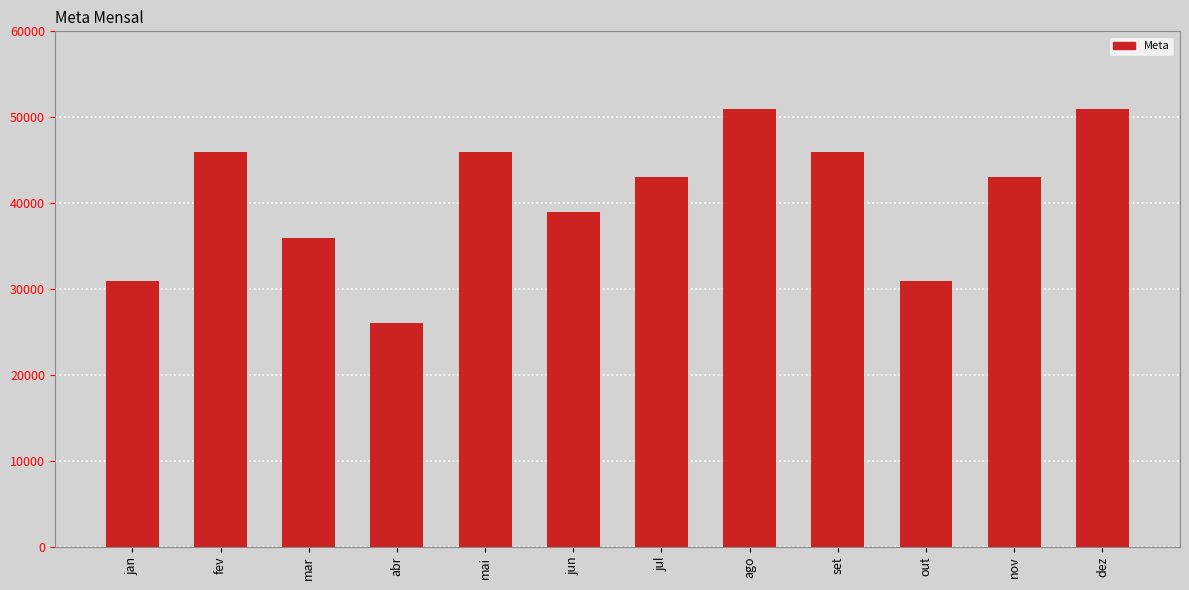

Count the values in the range 36000 to 46000.

7